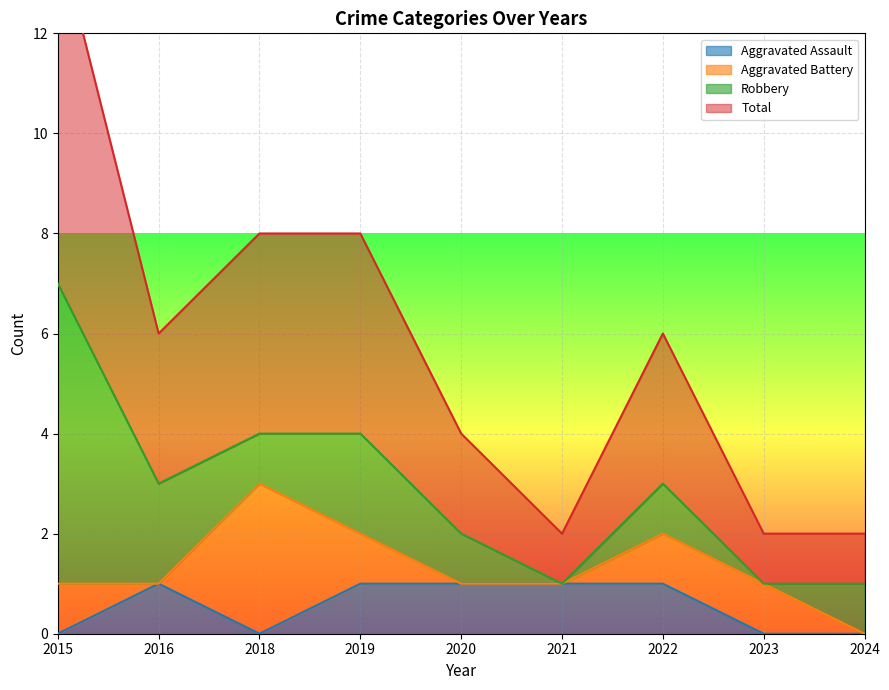

True or false: Aggravated Assault and Total intersect in this chart.

False